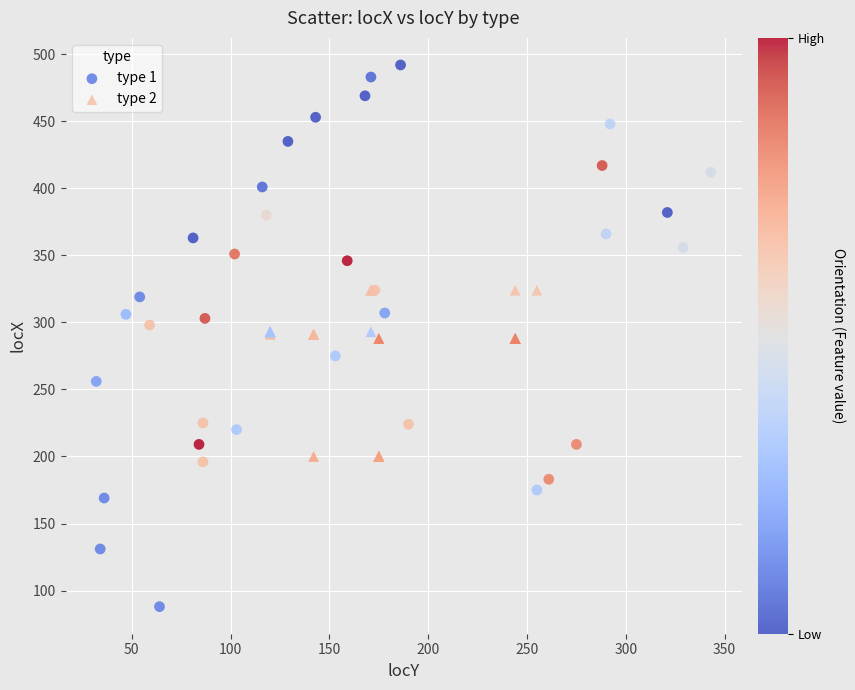

Which series contains the highest Y value?

type 1